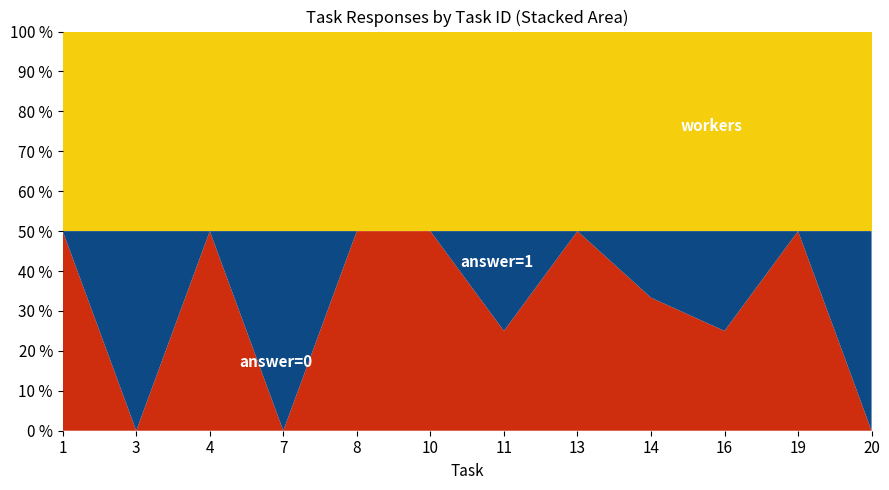

What is the total value across all series at 8?

100.0